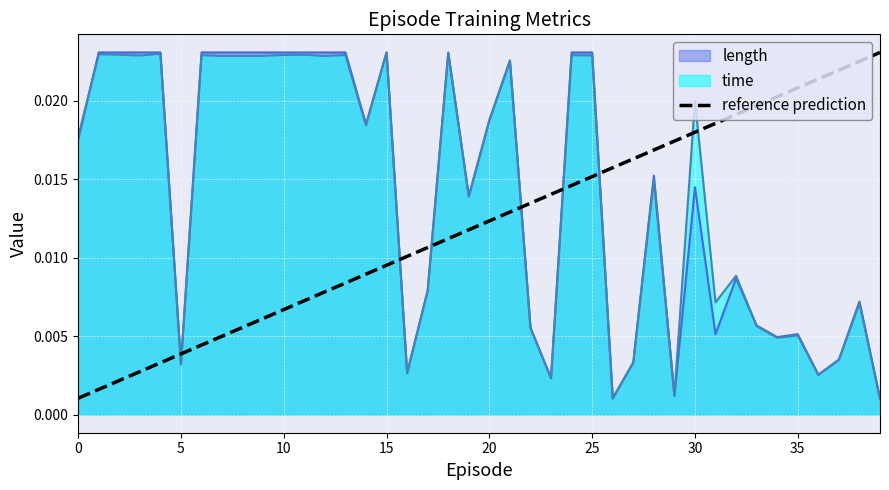

How many intersections are there between reference prediction and time?

9